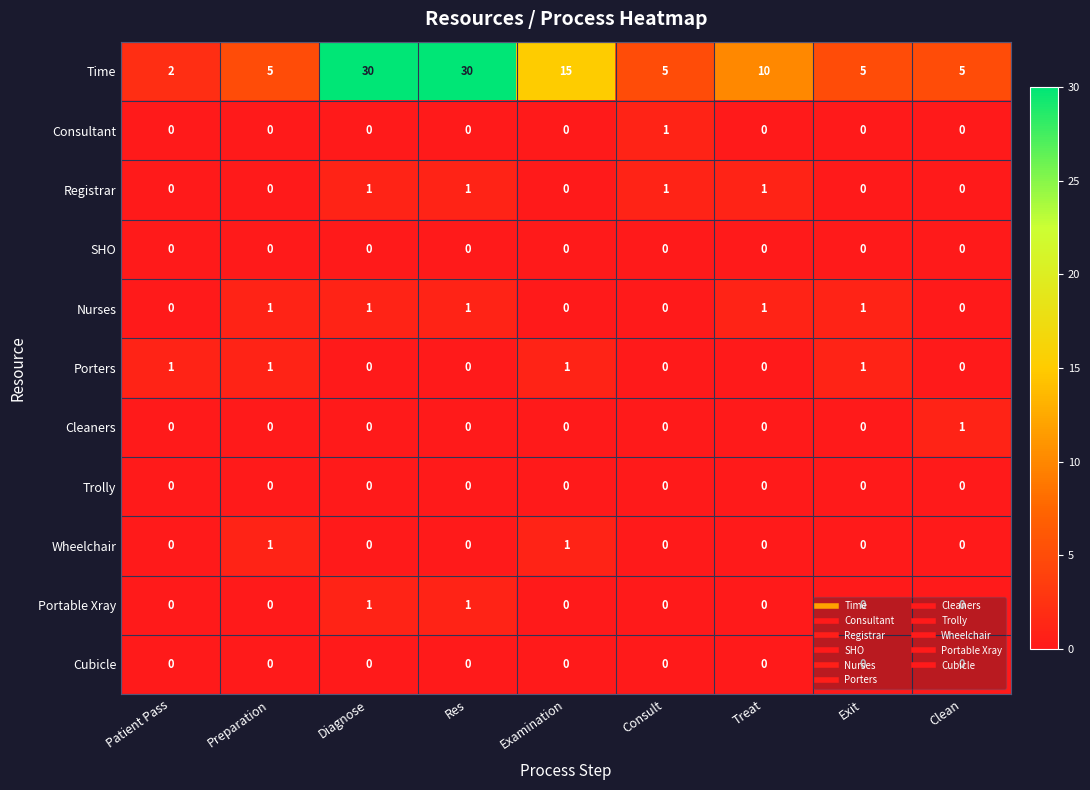

Between Preparation and Exit, which series saw the biggest shift?

Wheelchair